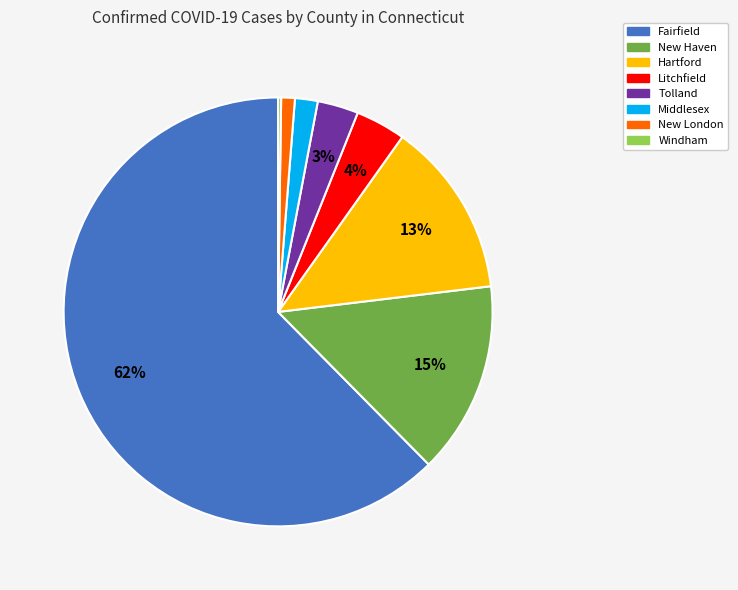

What percentage is the Hartford slice, to the nearest percent?

13%